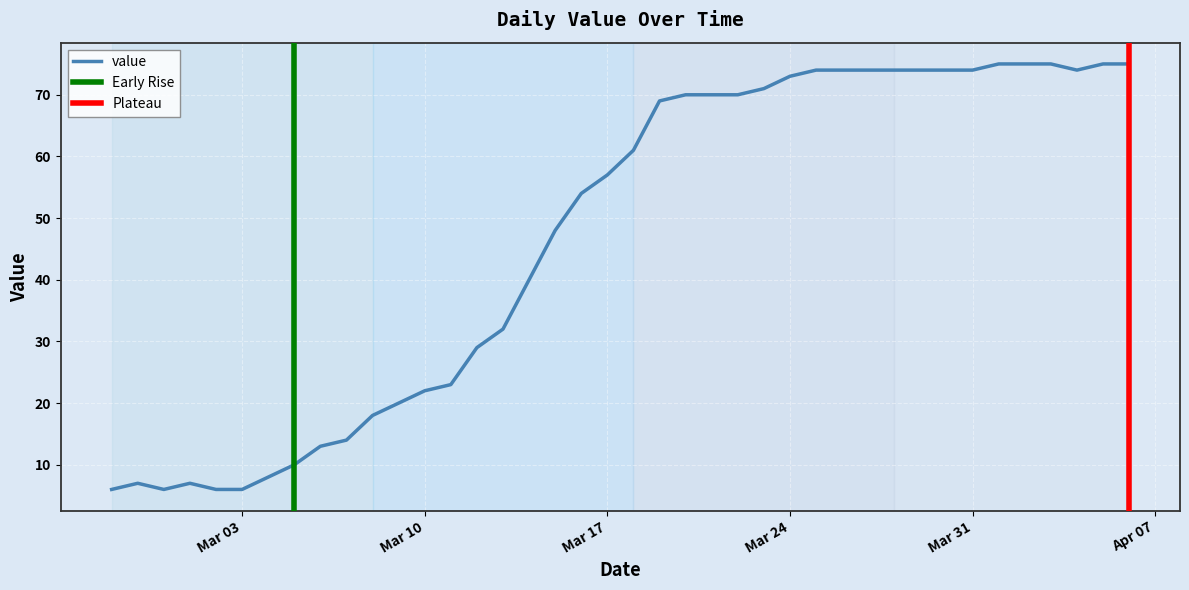

Is it true that value equals 10 at Mar 10?

False